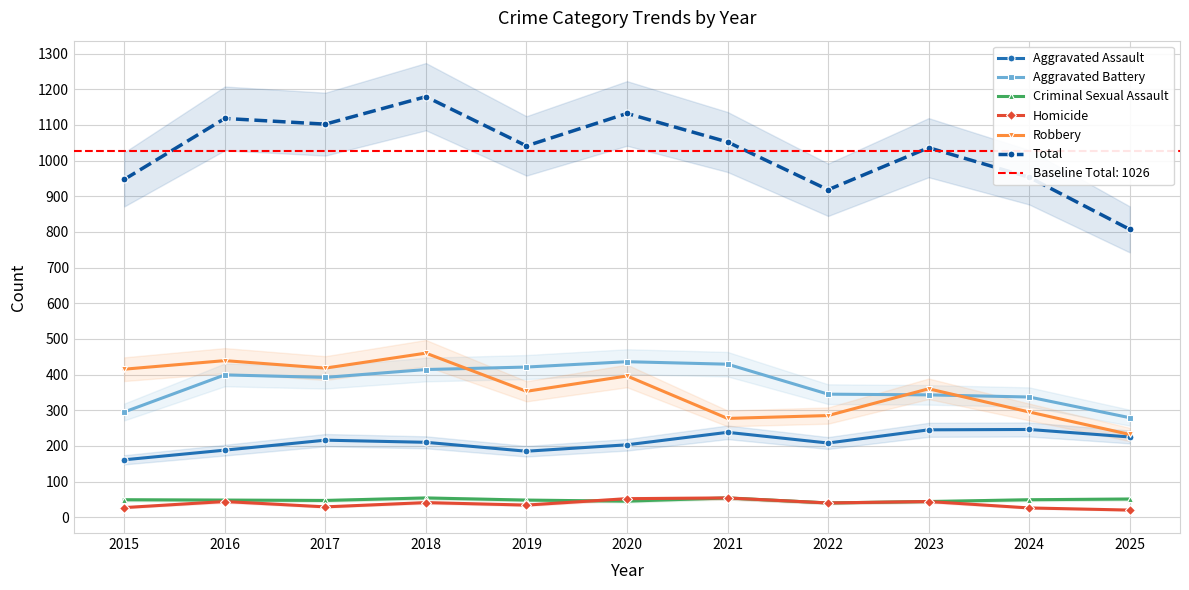

At 2021, list the series in order from smallest to largest.

Criminal Sexual Assault, Homicide, Aggravated Assault, Robbery, Aggravated Battery, Total